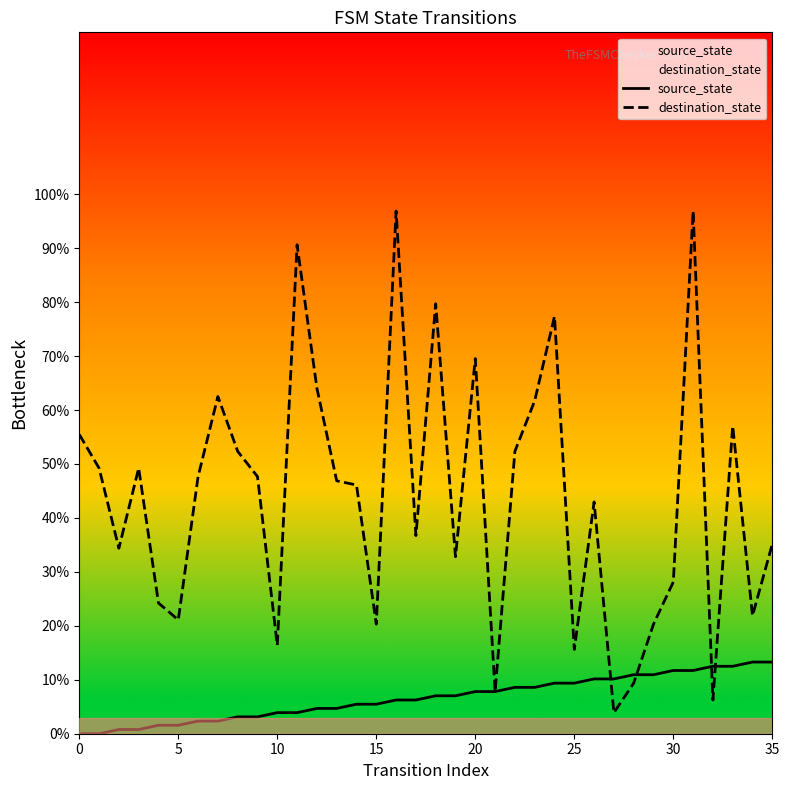

At which label is source_state closest to 6?

16